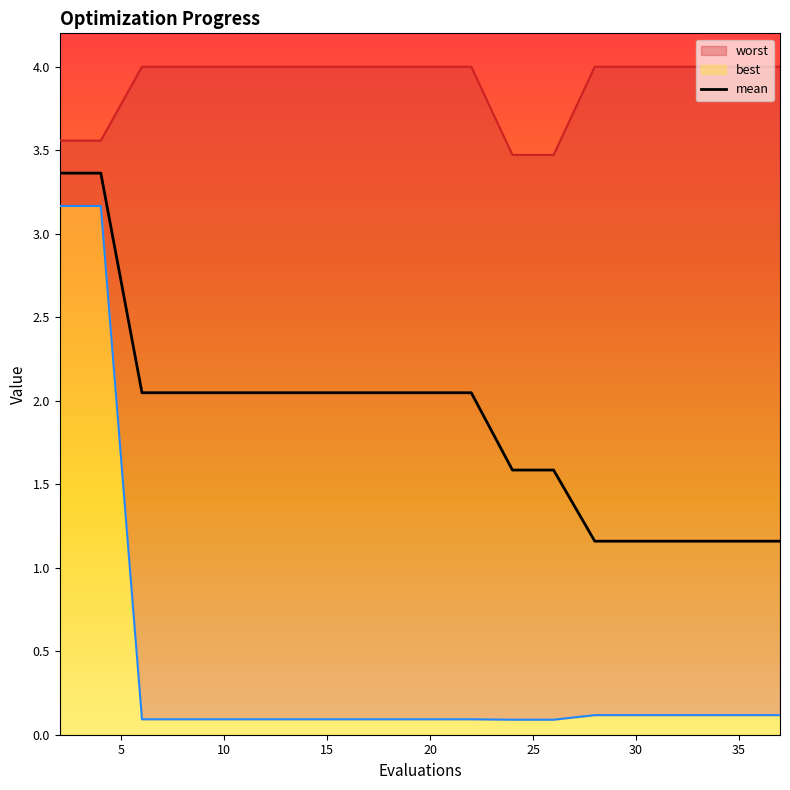

True or false: mean has a value of 1.2 at 35.

True